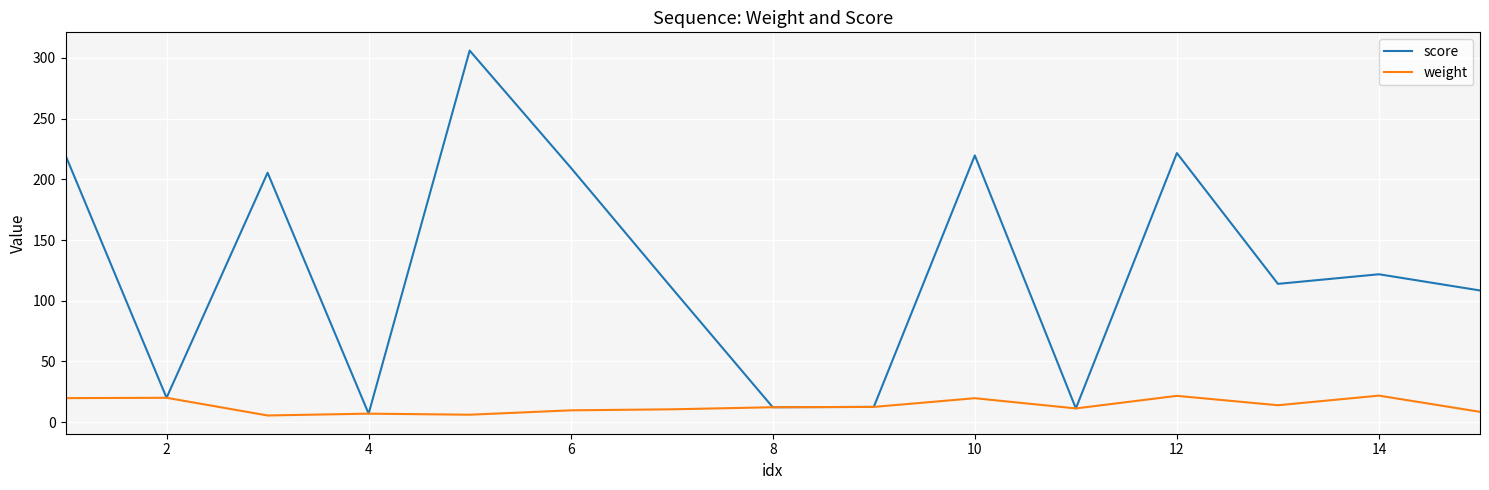

Which series has the largest total across all categories?

score